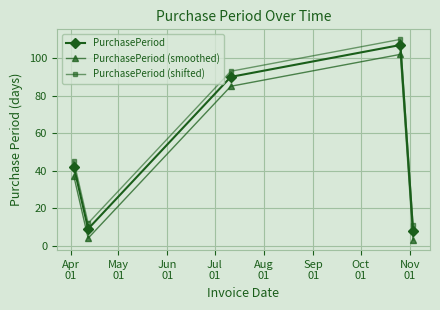

What is the difference between the second highest and second lowest values in the PurchasePeriod (smoothed) series?

81